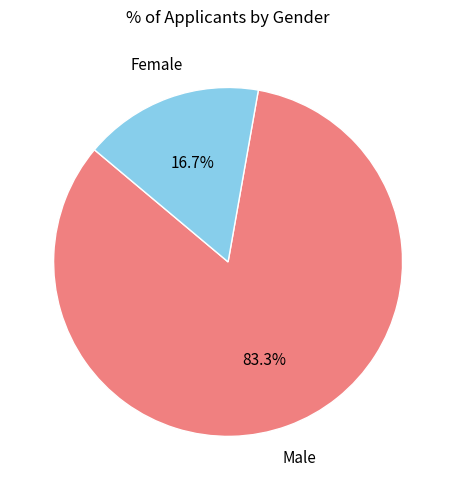

What percentage do Male and Female together represent?

100.0%